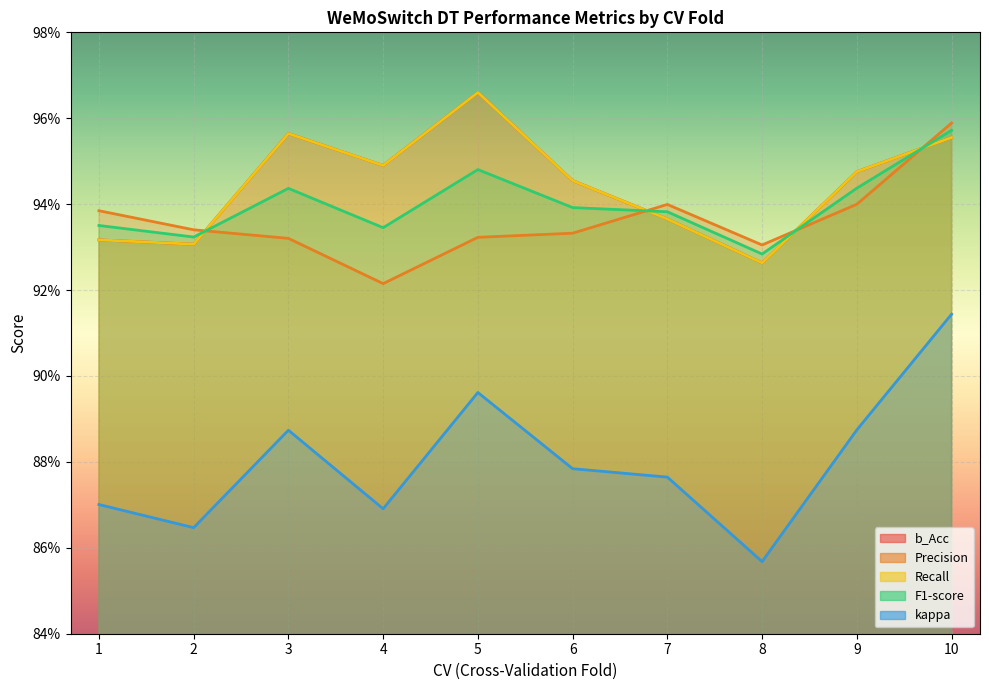

After their last crossing, which series has the higher values: Recall or F1-score?

F1-score